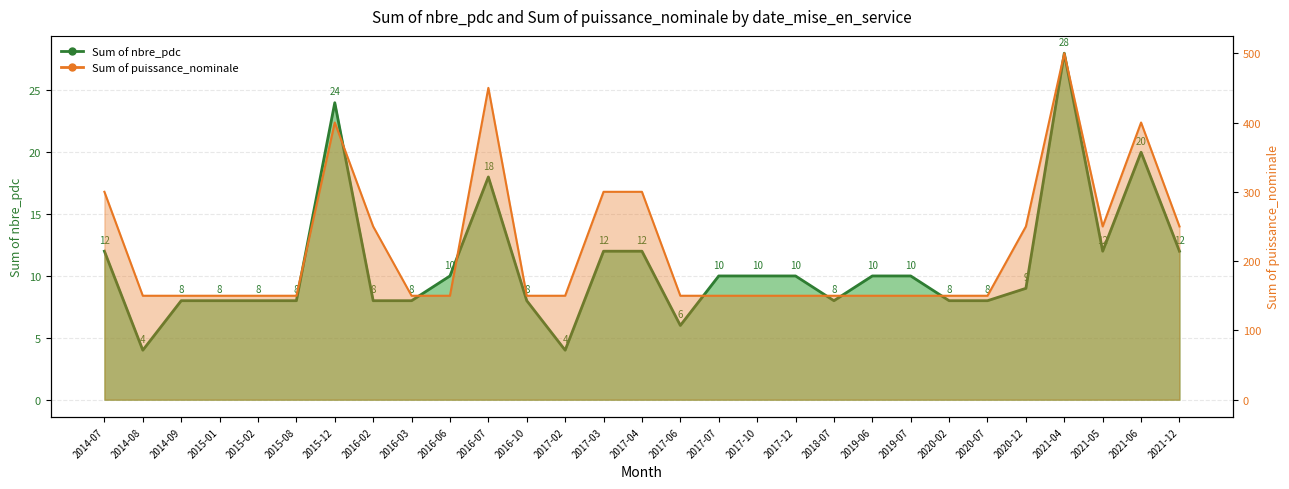

The chart shows a value of 13 at 2017-12. True or false?

False